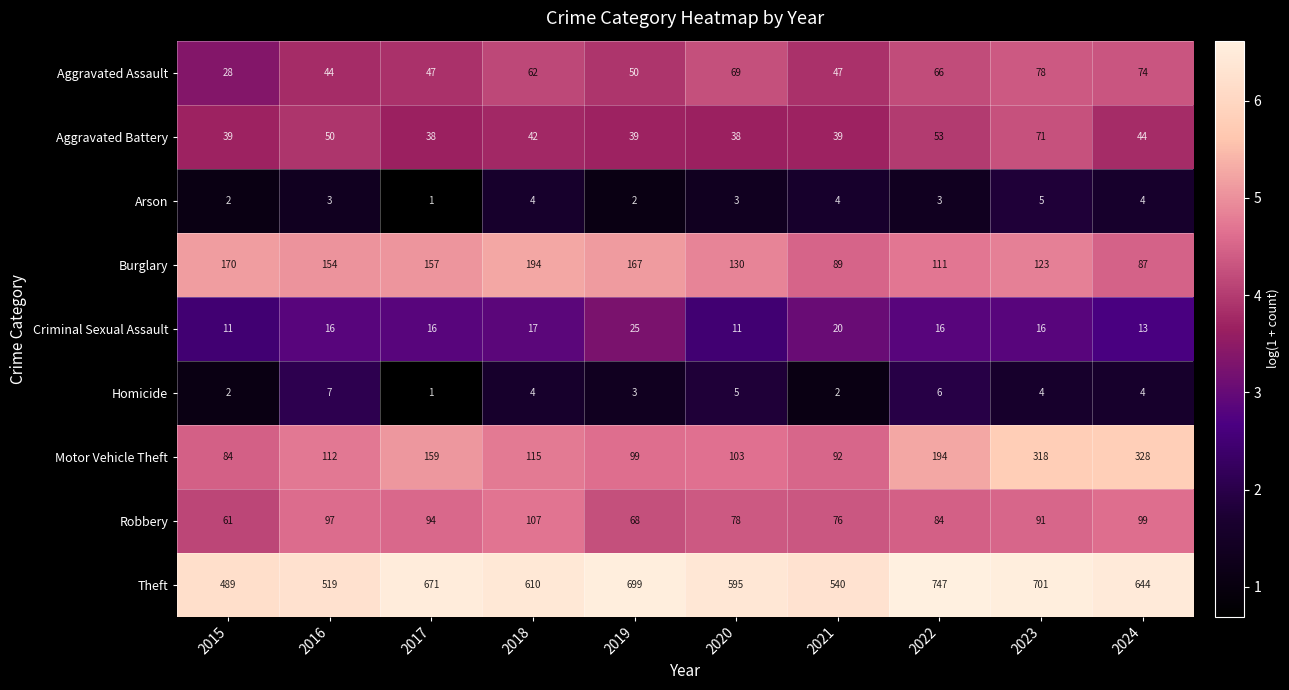

At how many categories does at least one series exceed 4?

10